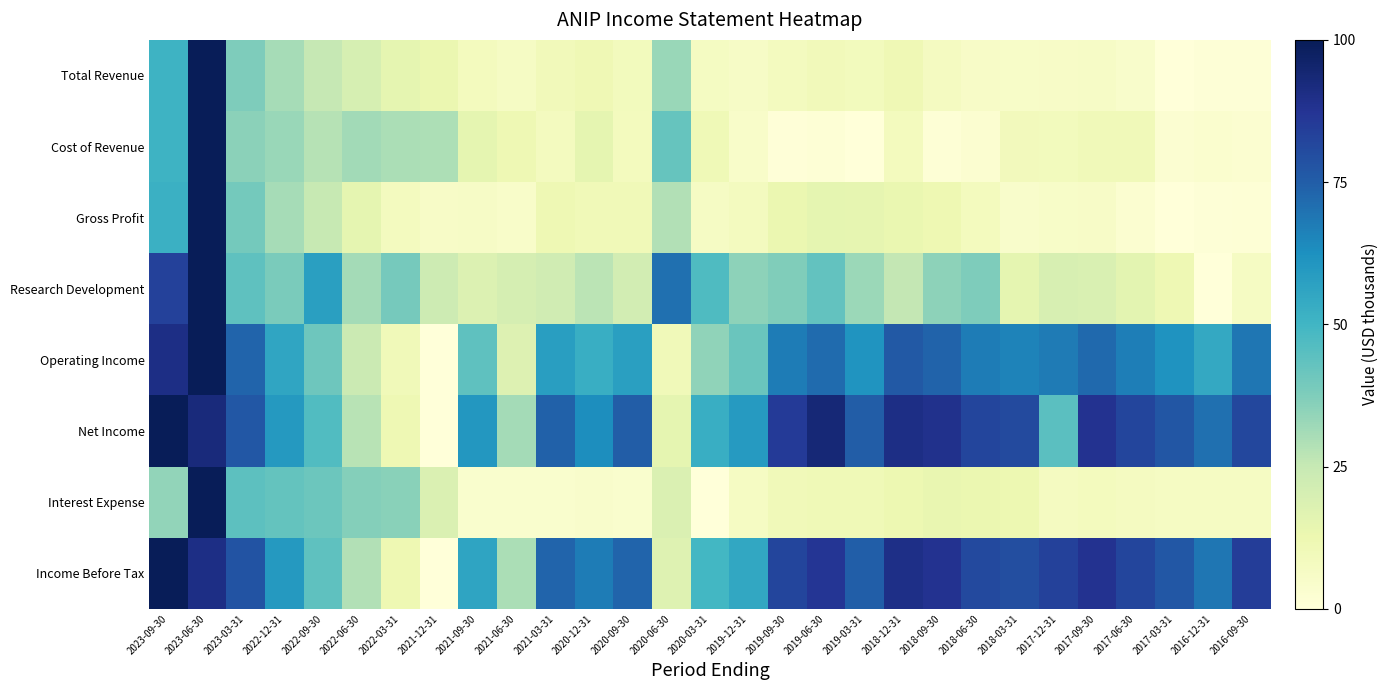

Reading left to right, list all the values displayed in this chart.

Total Revenue: 2023-09-30=51.0	2023-06-30=100.0	2023-03-31=37.6	2022-12-31=30.9	2022-09-30=25.3	2022-06-30=20.0	2022-03-31=14.9	2021-12-31=13.0	2021-09-30=8.3	2021-06-30=6.4	2021-03-31=9.6	2020-12-31=11.1	2020-09-30=8.8	2020-06-30=33.0	2020-03-31=7.1	2019-12-31=6.1	2019-09-30=7.9	2019-06-30=9.5	2019-03-31=8.7	2018-12-31=11.0	2018-09-30=7.6	2018-06-30=5.7	2018-03-31=5.3	2017-12-31=5.7	2017-09-30=6.2	2017-06-30=4.4	2017-03-31=0.0	2016-12-31=0.9	2016-09-30=1.0
Cost of Revenue: 2023-09-30=51.1	2023-06-30=100.0	2023-03-31=35.2	2022-12-31=33.1	2022-09-30=27.9	2022-06-30=31.5	2022-03-31=30.0	2021-12-31=29.4	2021-09-30=14.9	2021-06-30=11.6	2021-03-31=8.1	2020-12-31=15.0	2020-09-30=8.3	2020-06-30=42.6	2020-03-31=10.9	2019-12-31=4.7	2019-09-30=0.5	2019-06-30=1.4	2019-03-31=0.0	2018-12-31=8.3	2018-09-30=1.4	2018-06-30=2.9	2018-03-31=9.2	2017-12-31=8.7	2017-09-30=9.8	2017-06-30=9.8	2017-03-31=2.6	2016-12-31=3.4	2016-09-30=3.1
Gross Profit: 2023-09-30=51.6	2023-06-30=100.0	2023-03-31=39.7	2022-12-31=30.6	2022-09-30=24.9	2022-06-30=14.9	2022-03-31=8.1	2021-12-31=5.5	2021-09-30=6.1	2021-06-30=5.0	2021-03-31=11.6	2020-12-31=10.2	2020-09-30=10.3	2020-06-30=28.8	2020-03-31=6.3	2019-12-31=8.1	2019-09-30=13.1	2019-06-30=15.1	2019-03-31=14.6	2018-12-31=13.6	2018-09-30=12.1	2018-06-30=8.5	2018-03-31=4.5	2017-12-31=5.4	2017-09-30=5.6	2017-06-30=2.8	2017-03-31=0.0	2016-12-31=0.9	2016-09-30=1.3
Research Development: 2023-09-30=83.3	2023-06-30=100.0	2023-03-31=43.9	2022-12-31=38.6	2022-09-30=57.6	2022-06-30=31.1	2022-03-31=39.4	2021-12-31=22.7	2021-09-30=18.2	2021-06-30=20.5	2021-03-31=22.0	2020-12-31=27.3	2020-09-30=21.2	2020-06-30=70.5	2020-03-31=47.0	2019-12-31=34.8	2019-09-30=37.1	2019-06-30=43.2	2019-03-31=32.6	2018-12-31=25.8	2018-09-30=34.8	2018-06-30=37.9	2018-03-31=15.2	2017-12-31=19.7	2017-09-30=18.9	2017-06-30=15.9	2017-03-31=11.4	2016-12-31=0.0	2016-09-30=6.8
Operating Income: 2023-09-30=90.5	2023-06-30=100.0	2023-03-31=73.1	2022-12-31=55.5	2022-09-30=40.8	2022-06-30=23.6	2022-03-31=10.0	2021-12-31=0.0	2021-09-30=44.0	2021-06-30=17.8	2021-03-31=58.1	2020-12-31=52.5	2020-09-30=57.7	2020-06-30=10.0	2020-03-31=34.7	2019-12-31=41.6	2019-09-30=67.5	2019-06-30=71.8	2019-03-31=61.2	2018-12-31=76.4	2018-09-30=73.5	2018-06-30=67.5	2018-03-31=65.9	2017-12-31=67.7	2017-09-30=72.0	2017-06-30=66.8	2017-03-31=61.6	2016-12-31=54.4	2016-09-30=68.8
Net Income: 2023-09-30=100.0	2023-06-30=92.4	2023-03-31=76.6	2022-12-31=59.6	2022-09-30=46.5	2022-06-30=27.4	2022-03-31=11.6	2021-12-31=0.0	2021-09-30=60.5	2021-06-30=31.0	2021-03-31=74.2	2020-12-31=62.9	2020-09-30=75.1	2020-06-30=15.2	2020-03-31=52.6	2019-12-31=59.3	2019-09-30=85.4	2019-06-30=93.6	2019-03-31=75.1	2018-12-31=90.3	2018-09-30=89.1	2018-06-30=82.1	2018-03-31=80.5	2017-12-31=44.7	2017-09-30=88.1	2017-06-30=82.1	2017-03-31=77.2	2016-12-31=70.5	2016-09-30=81.5
Interest Expense: 2023-09-30=34.4	2023-06-30=100.0	2023-03-31=44.5	2022-12-31=43.0	2022-09-30=41.4	2022-06-30=36.7	2022-03-31=35.9	2021-12-31=18.7	2021-09-30=3.9	2021-06-30=3.9	2021-03-31=3.9	2020-12-31=4.7	2020-09-30=3.9	2020-06-30=18.7	2020-03-31=0.0	2019-12-31=7.0	2019-09-30=10.2	2019-06-30=10.9	2019-03-31=10.9	2018-12-31=12.5	2018-09-30=14.1	2018-06-30=13.3	2018-03-31=12.5	2017-12-31=7.8	2017-09-30=8.6	2017-06-30=7.8	2017-03-31=7.0	2016-12-31=7.0	2016-09-30=7.0
Income Before Tax: 2023-09-30=100.0	2023-06-30=90.3	2023-03-31=78.1	2022-12-31=59.4	2022-09-30=44.1	2022-06-30=28.5	2022-03-31=11.8	2021-12-31=0.0	2021-09-30=56.1	2021-06-30=30.0	2021-03-31=73.1	2020-12-31=67.2	2020-09-30=73.1	2020-06-30=17.2	2020-03-31=49.5	2019-12-31=54.7	2019-09-30=82.3	2019-06-30=86.8	2019-03-31=75.0	2018-12-31=90.1	2018-09-30=88.0	2018-06-30=81.1	2018-03-31=79.5	2017-12-31=83.3	2017-09-30=88.0	2017-06-30=82.3	2017-03-31=76.9	2016-12-31=69.1	2016-09-30=84.7